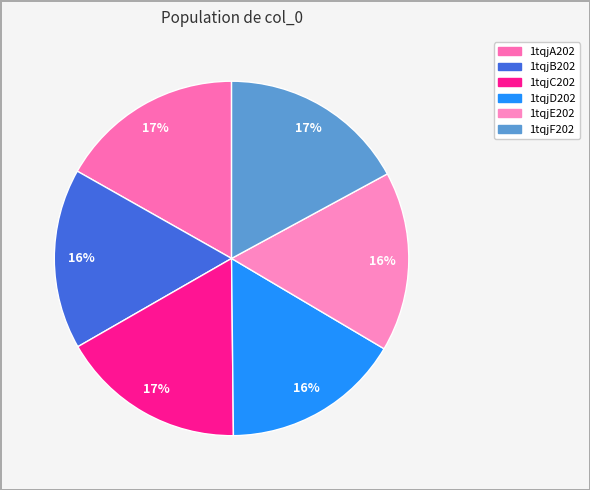

Which slice is the smallest?

1tqjD202